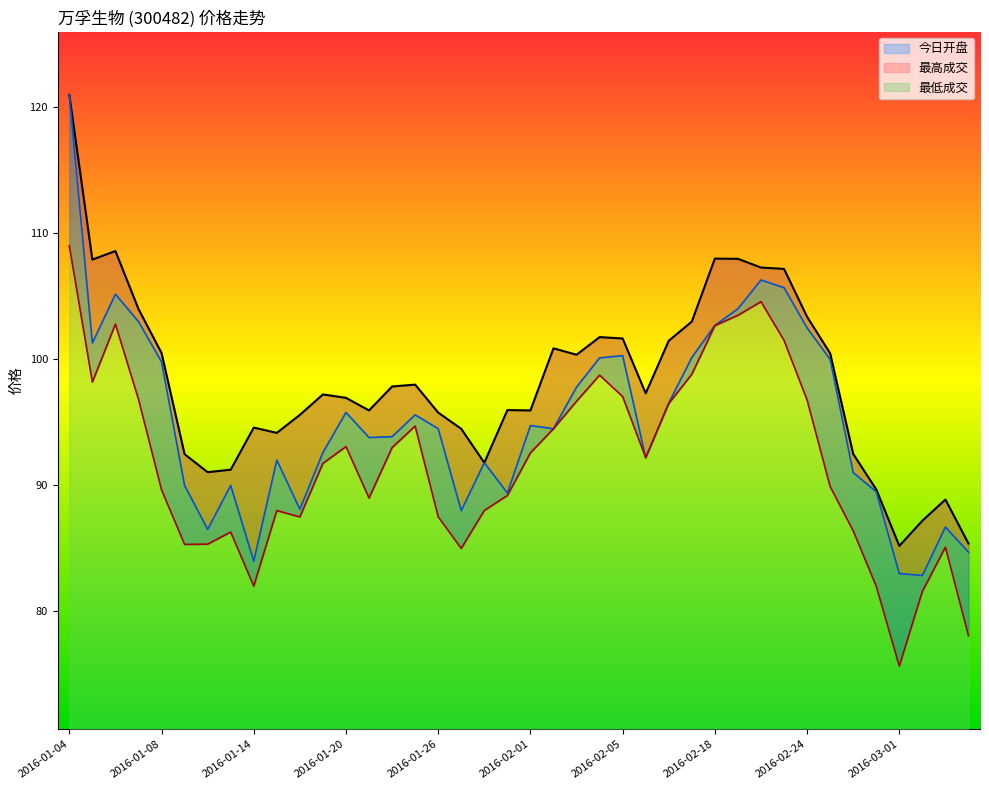

How many lines are shown in the chart?

3